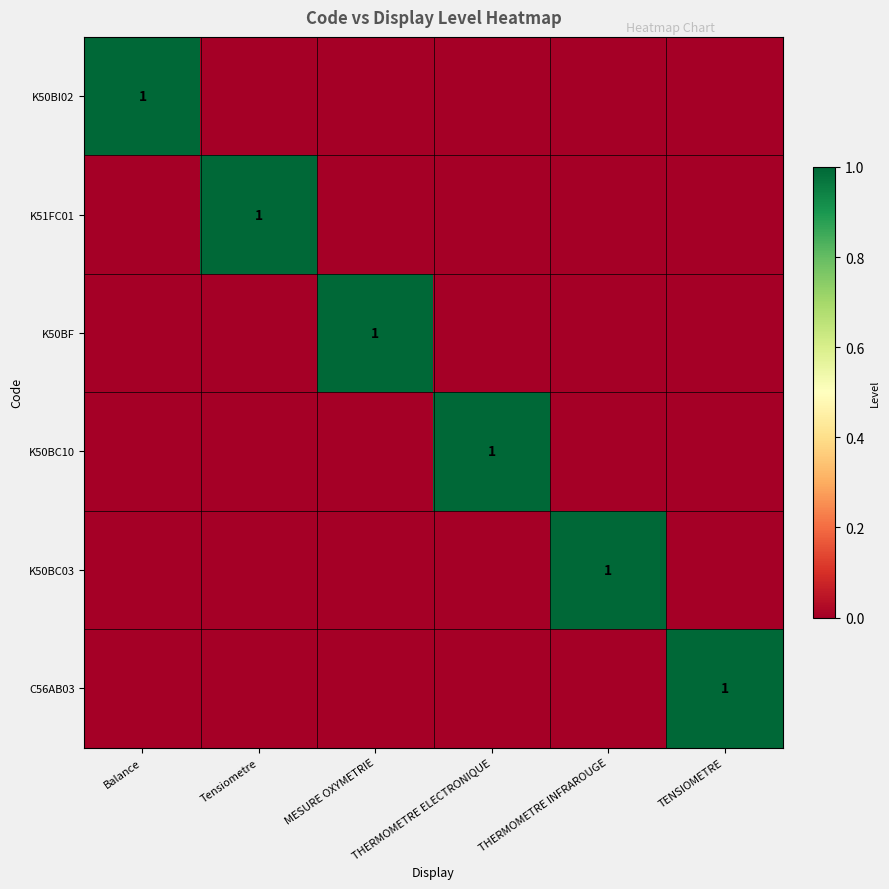

True or false: C56AB03 has a value of 1 at TENSIOMETRE.

True